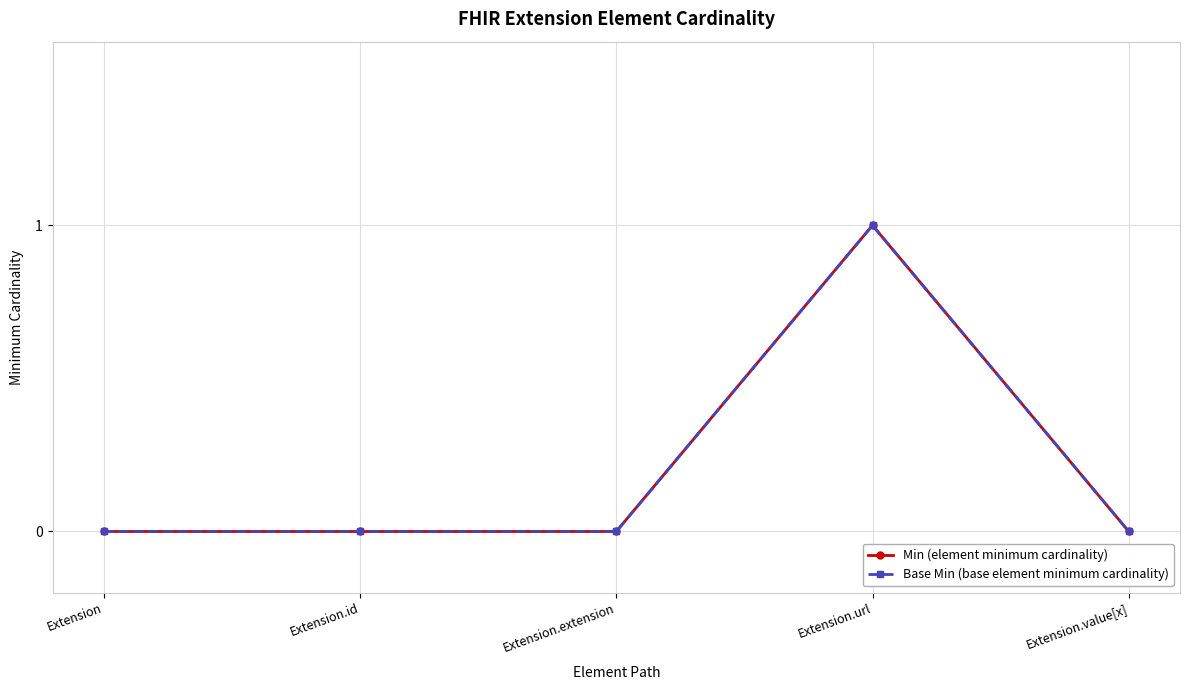

What is the maximum value shown in the chart?

1